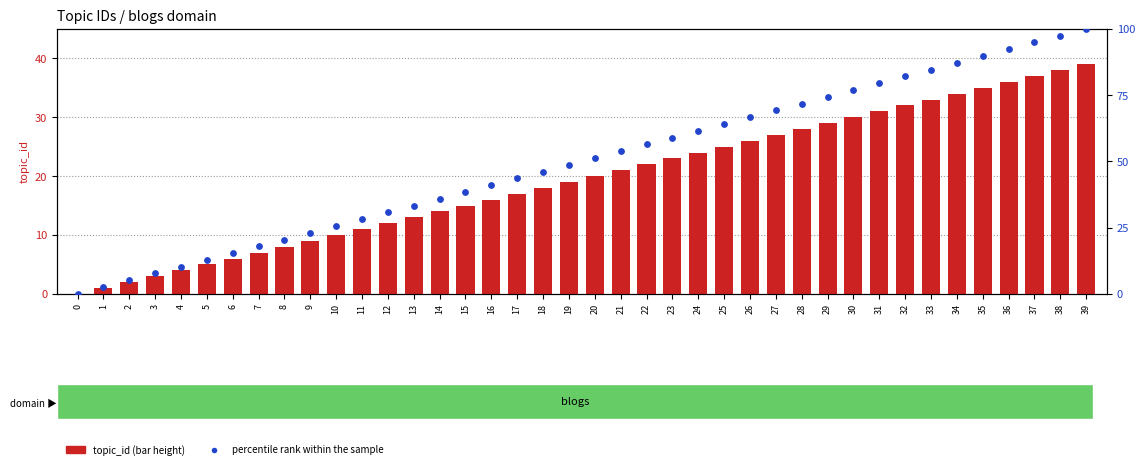

At how many categories does at least one series exceed 75?

10